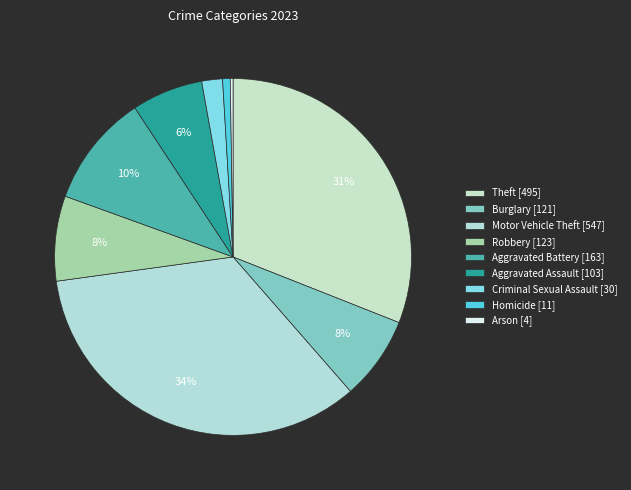

To the nearest percent, what is the average slice percentage?

11%